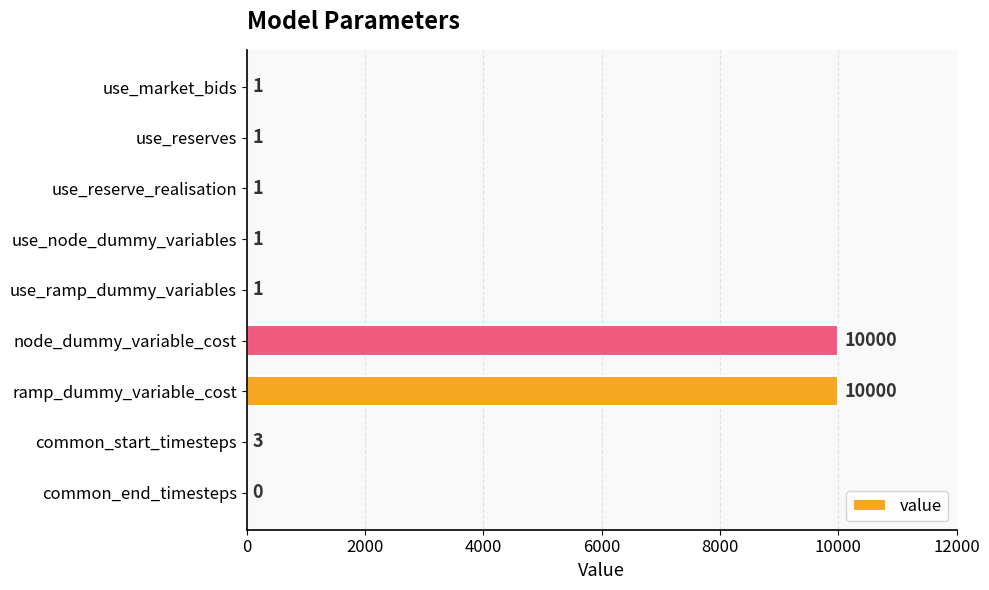

The chart shows a value of 1 at use_reserve_realisation. True or false?

True